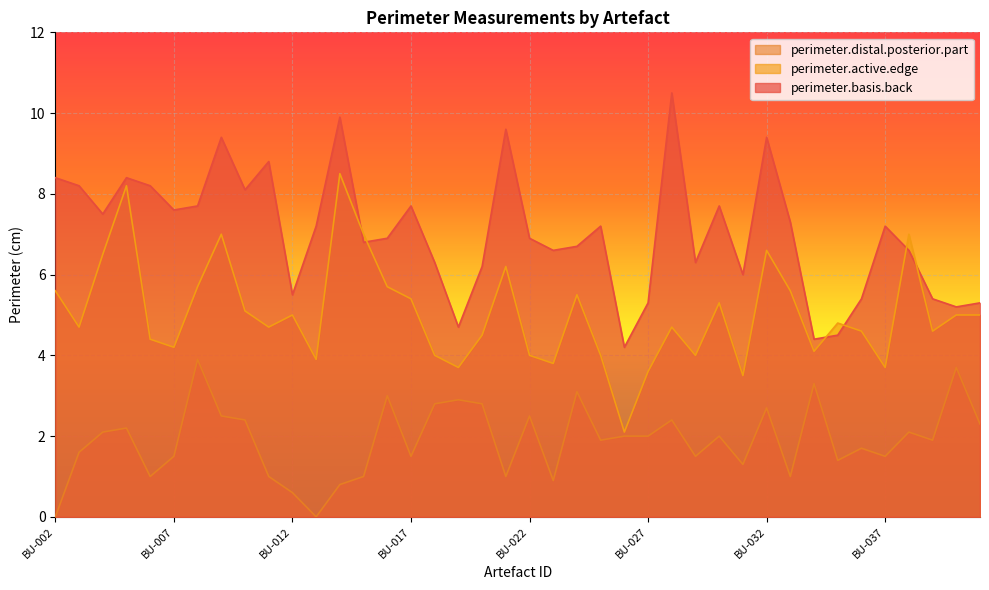

At which label is perimeter.distal.posterior.part closest to 1?

BU-006